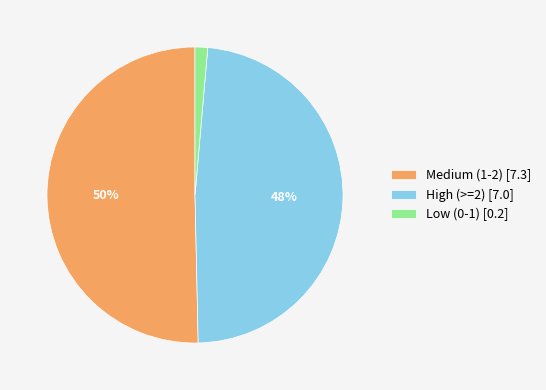

What percentage is the Low (0-1) [0.2] slice, to the nearest percent?

1%